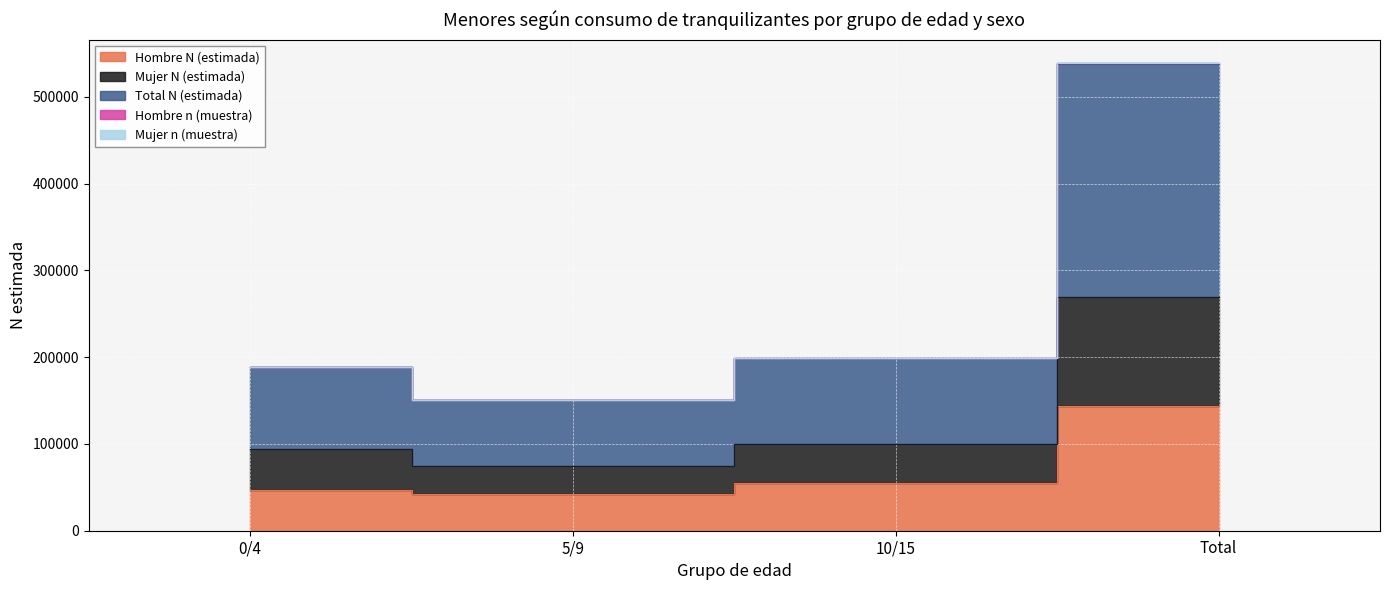

True or false: Hombre n (muestra) and Total N (estimada) intersect in this chart.

False